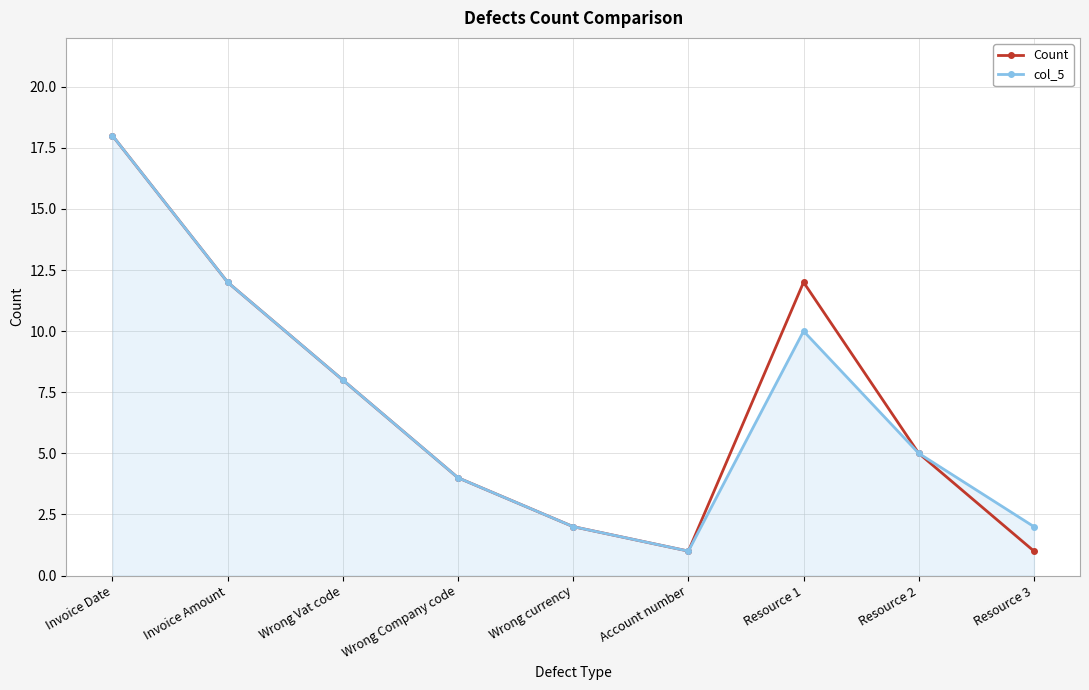

Count the number of categories in the chart.

9